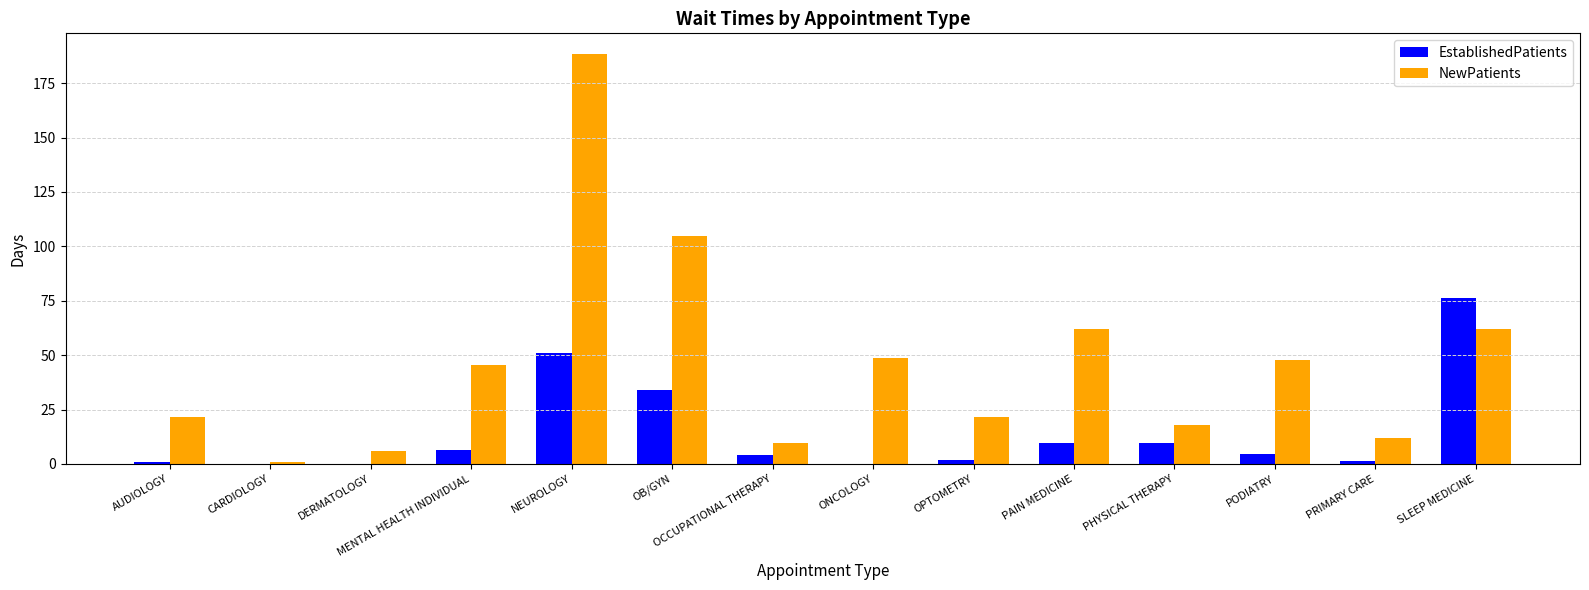

What is the sum of all NewPatients values?

648.9